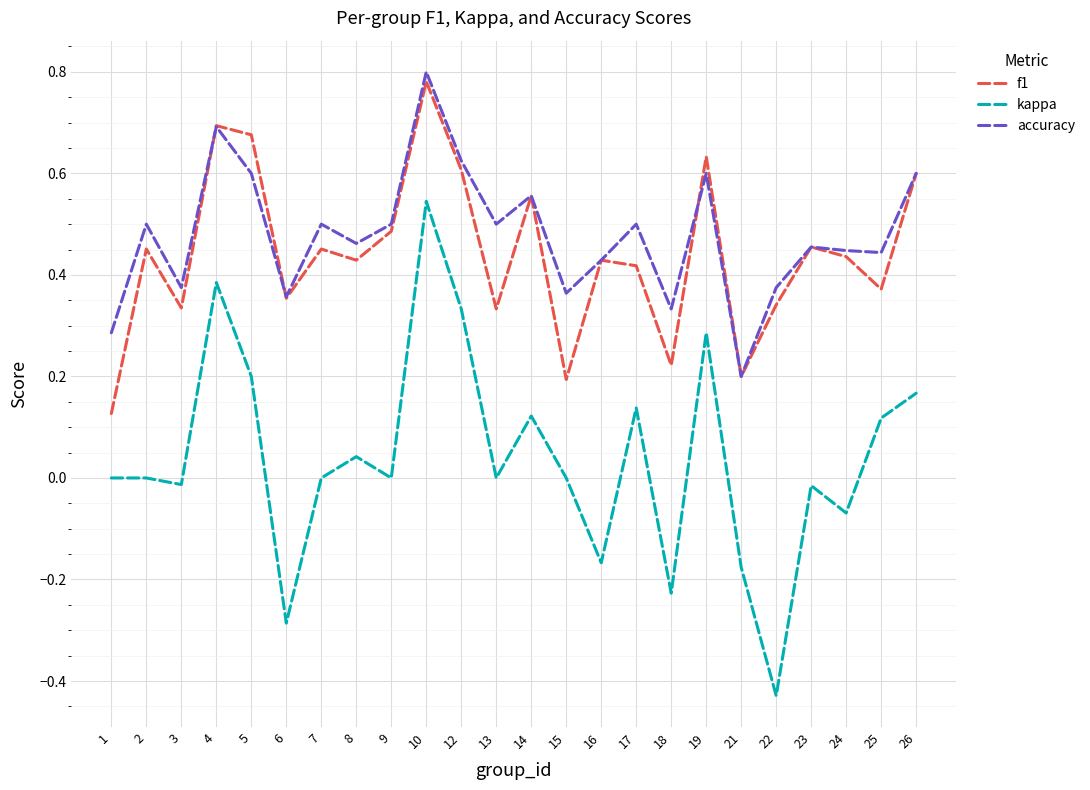

True or false: f1 and kappa intersect in this chart.

False